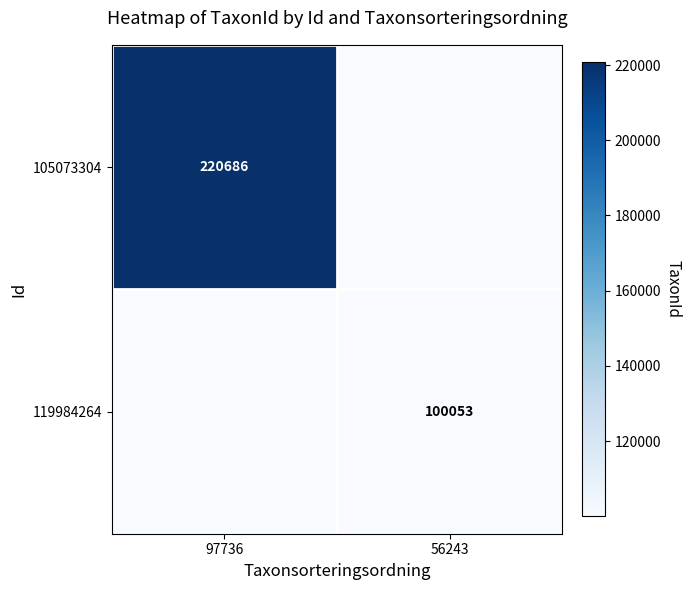

Is the value of 105073304 at 97736 greater than the value of 119984264 at 56243?

Yes